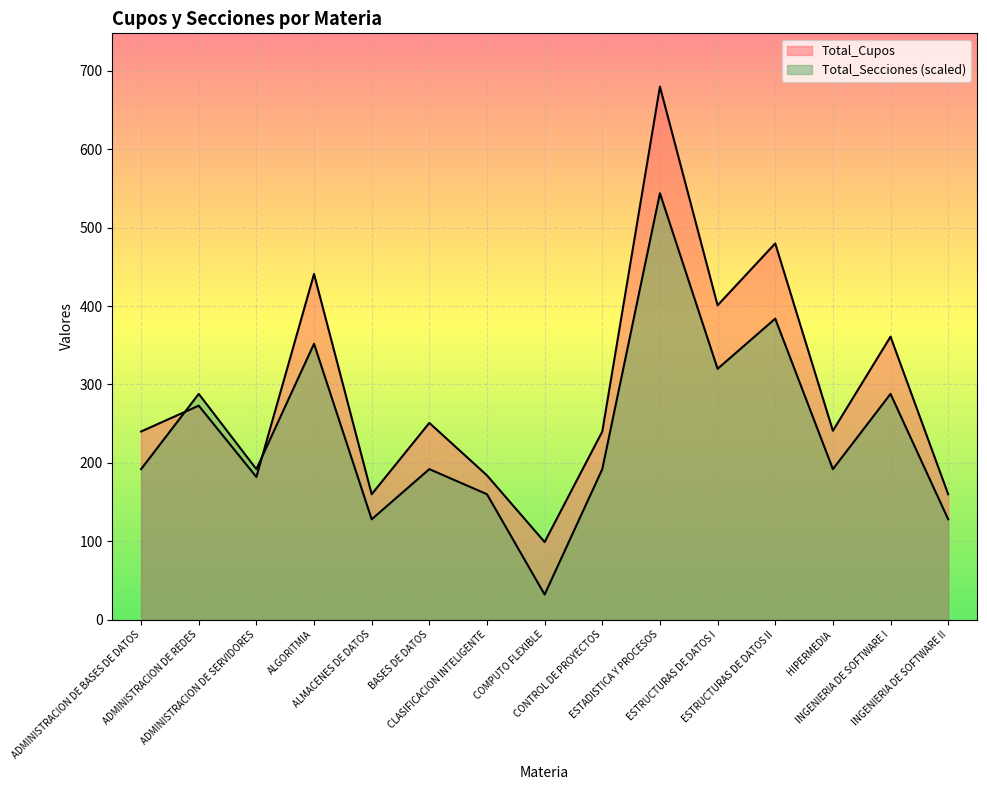

Reading right to left, what are all the values shown in this chart?

Total_Cupos: INGENIERIA DE SOFTWARE II=160	INGENIERIA DE SOFTWARE I=361	HIPERMEDIA=241	ESTRUCTURAS DE DATOS II=480	ESTRUCTURAS DE DATOS I=401	ESTADISTICA Y PROCESOS=680	CONTROL DE PROYECTOS=240	COMPUTO FLEXIBLE=99	CLASIFICACION INTELIGENTE=184	BASES DE DATOS=251	ALMACENES DE DATOS=160	ALGORITMIA=441	ADMINISTRACION DE SERVIDORES=182	ADMINISTRACION DE REDES=273	ADMINISTRACION DE BASES DE DATOS=240
Total_Secciones: INGENIERIA DE SOFTWARE II=128	INGENIERIA DE SOFTWARE I=288	HIPERMEDIA=192	ESTRUCTURAS DE DATOS II=384	ESTRUCTURAS DE DATOS I=320	ESTADISTICA Y PROCESOS=544	CONTROL DE PROYECTOS=192	COMPUTO FLEXIBLE=32	CLASIFICACION INTELIGENTE=160	BASES DE DATOS=192	ALMACENES DE DATOS=128	ALGORITMIA=352	ADMINISTRACION DE SERVIDORES=192	ADMINISTRACION DE REDES=288	ADMINISTRACION DE BASES DE DATOS=192